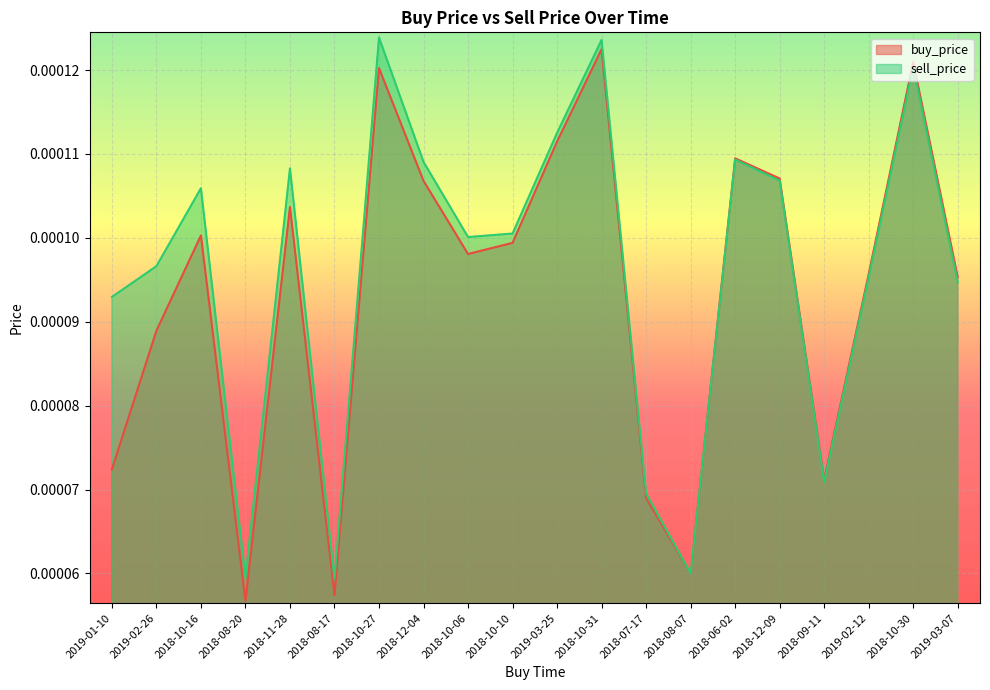

Which series has the widest spread of values?

buy_price